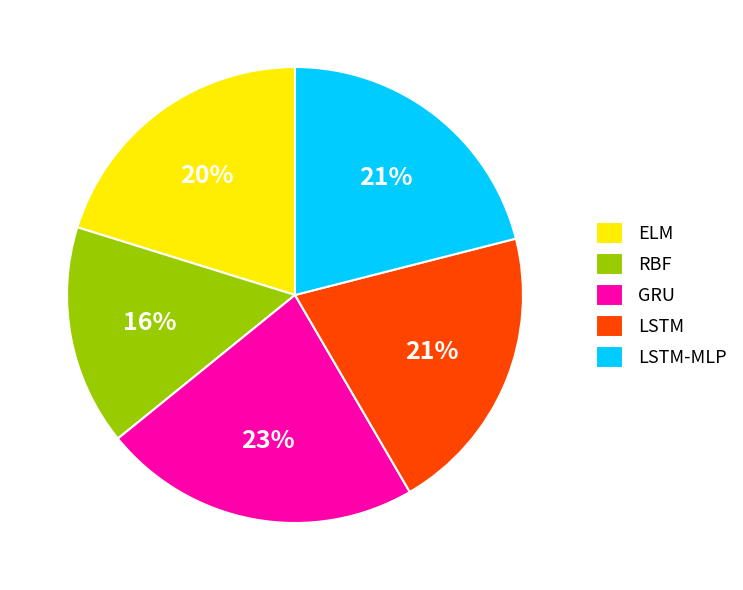

To the nearest percent, what percentage of the pie is GRU?

23%